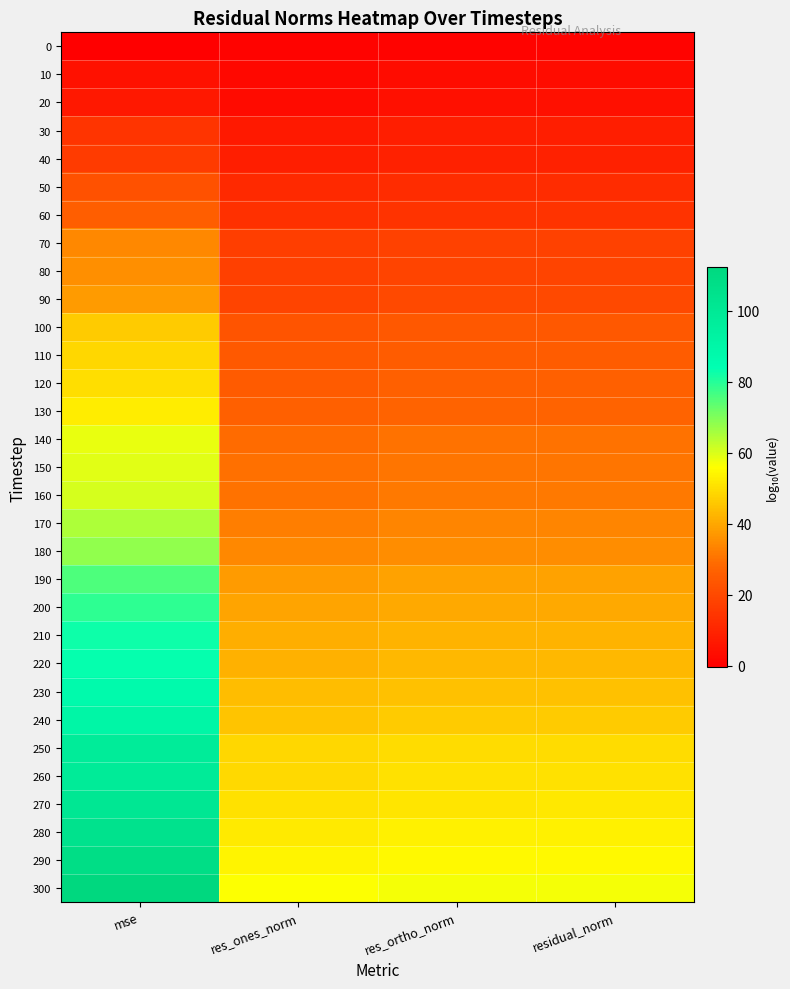

What is the greatest value displayed?

112.3